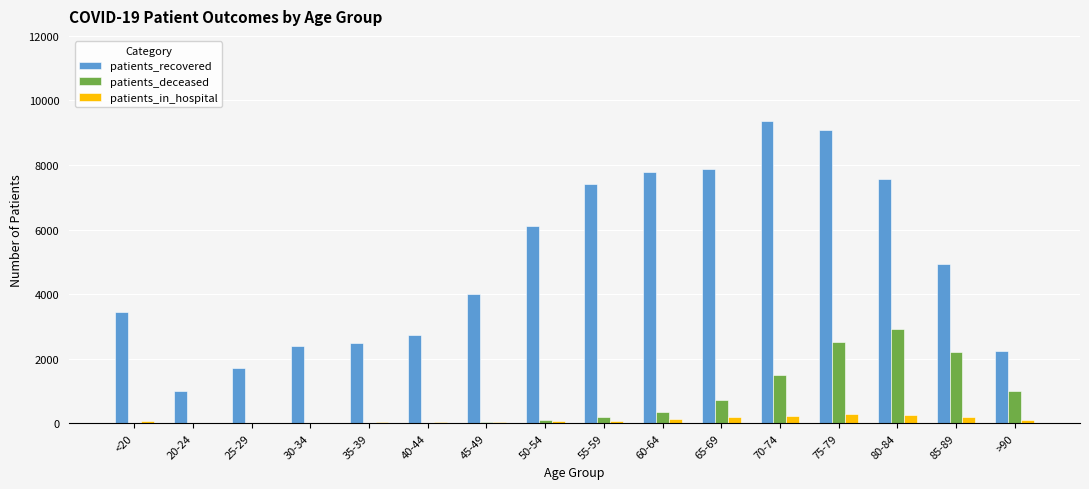

The value of patients_recovered at 20-24 is 1470. True or false?

False